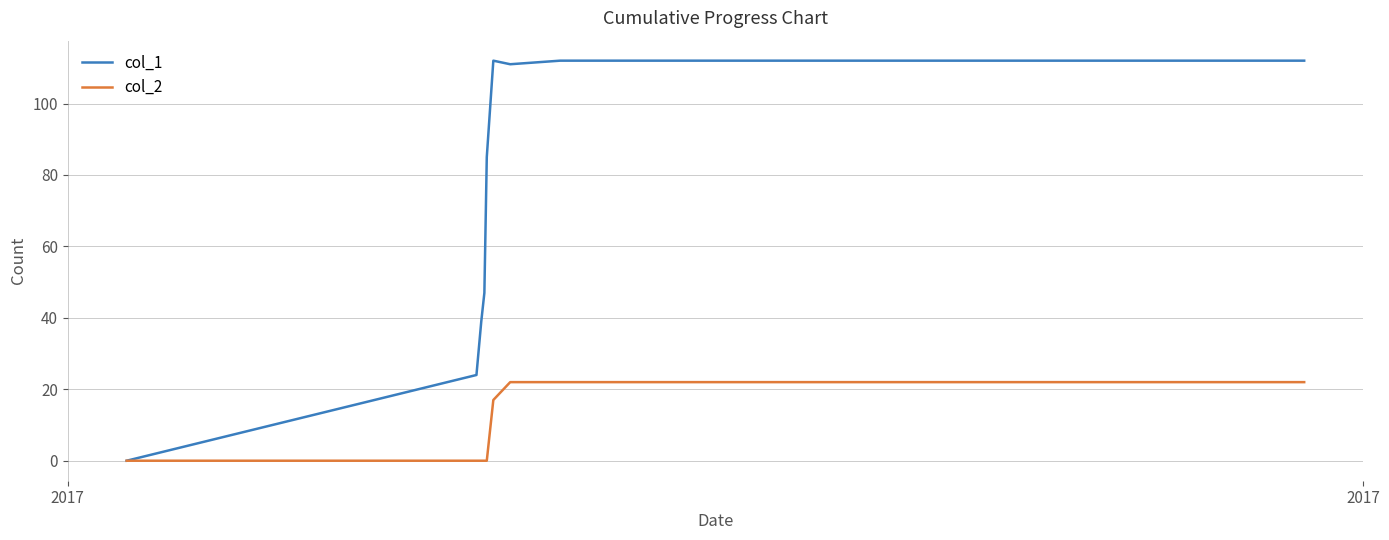

Rank the series by their maximum value, from highest to lowest.

col_1, col_2